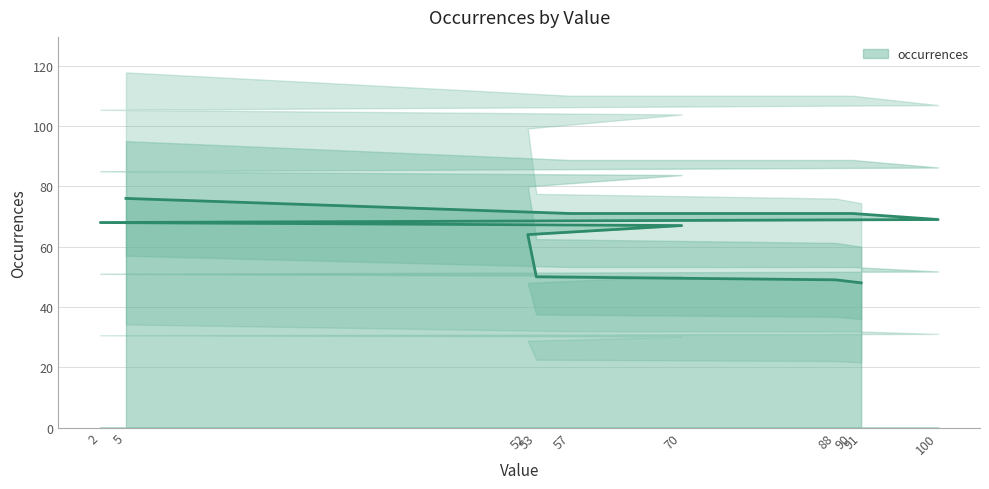

What is the difference between the values at 5 and 53?

26